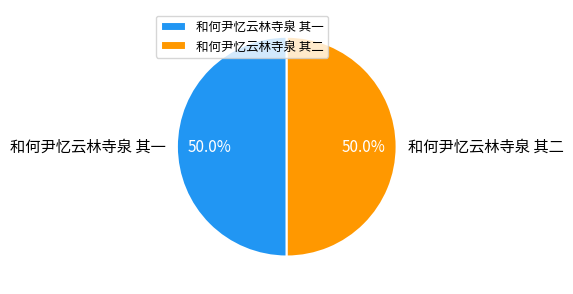

What percentage is NOT represented by 和何尹忆云林寺泉 其一?

50.0%